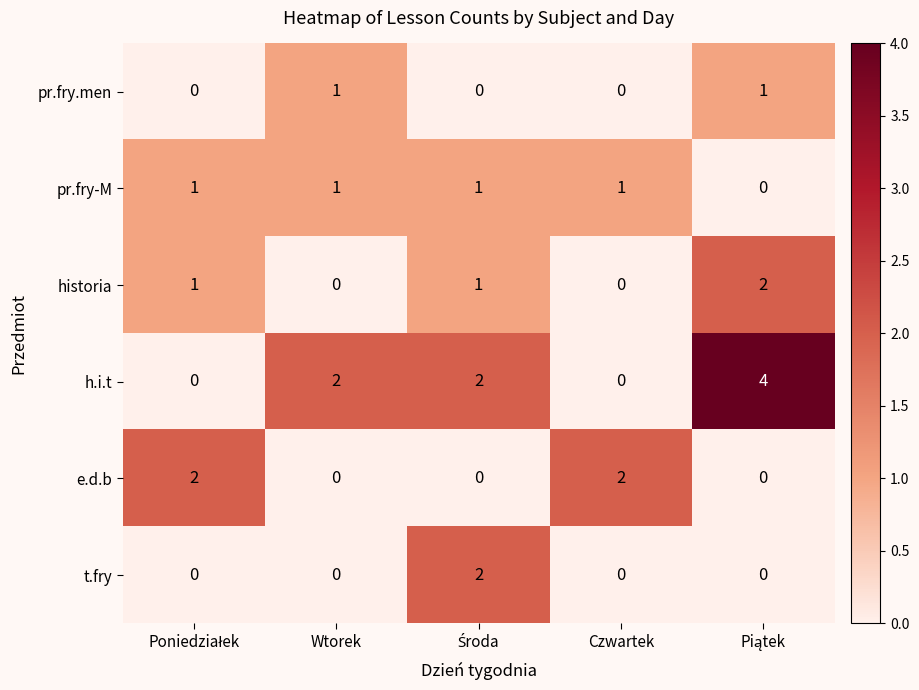

Reading left to right, extract all data points from this chart.

pr.fry.men: 0	1	0	0	1
pr.fry-M: 1	1	1	1	0
historia: 1	0	1	0	2
h.i.t: 0	2	2	0	4
e.d.b: 2	0	0	2	0
t.fry: 0	0	2	0	0